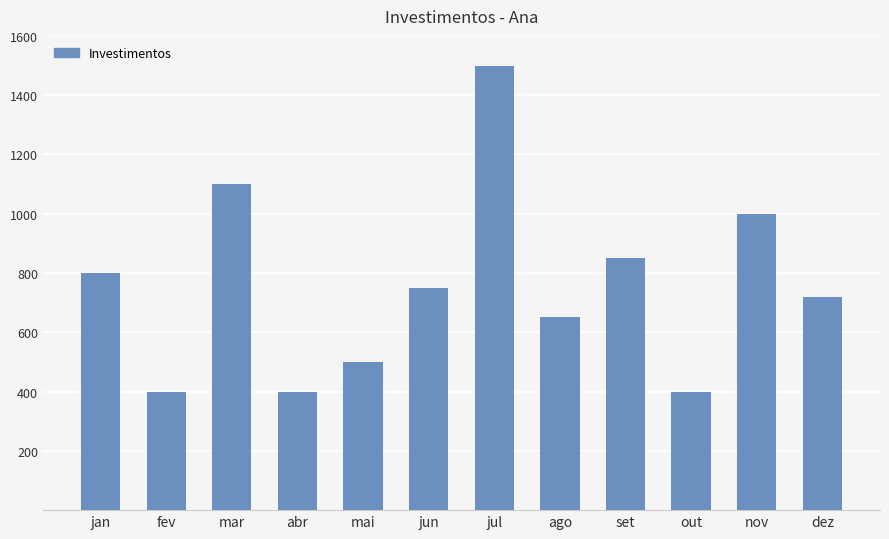

Which category has the highest value across all series?

jul